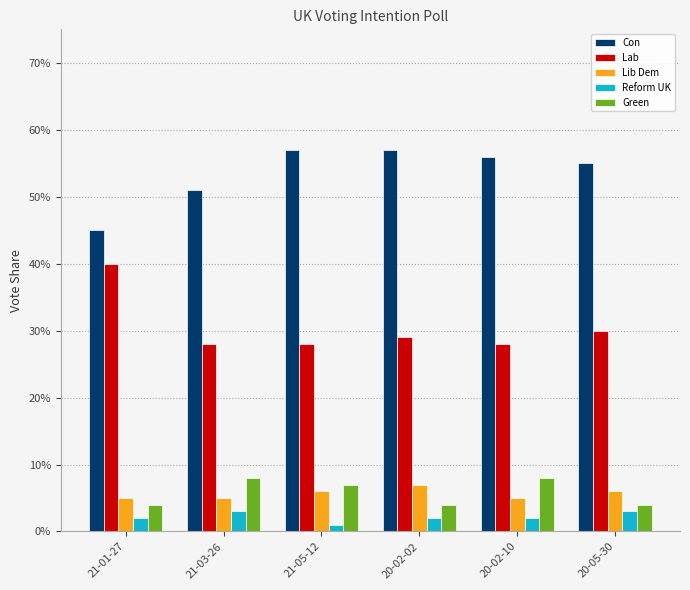

What is the total value across all series at 21-03-26?

1.0